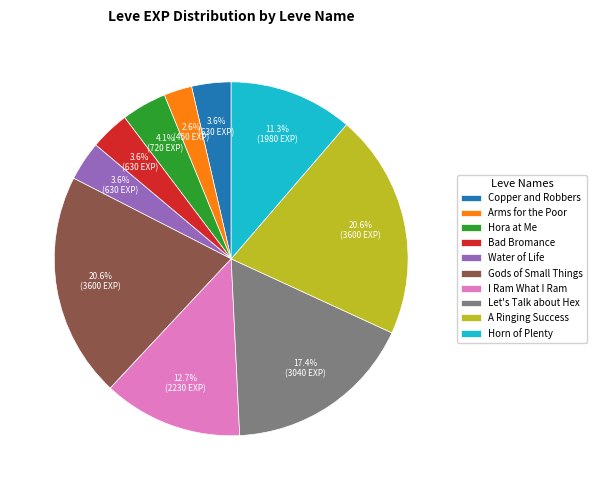

Which category has the smallest portion of the pie?

Arms for the Poor